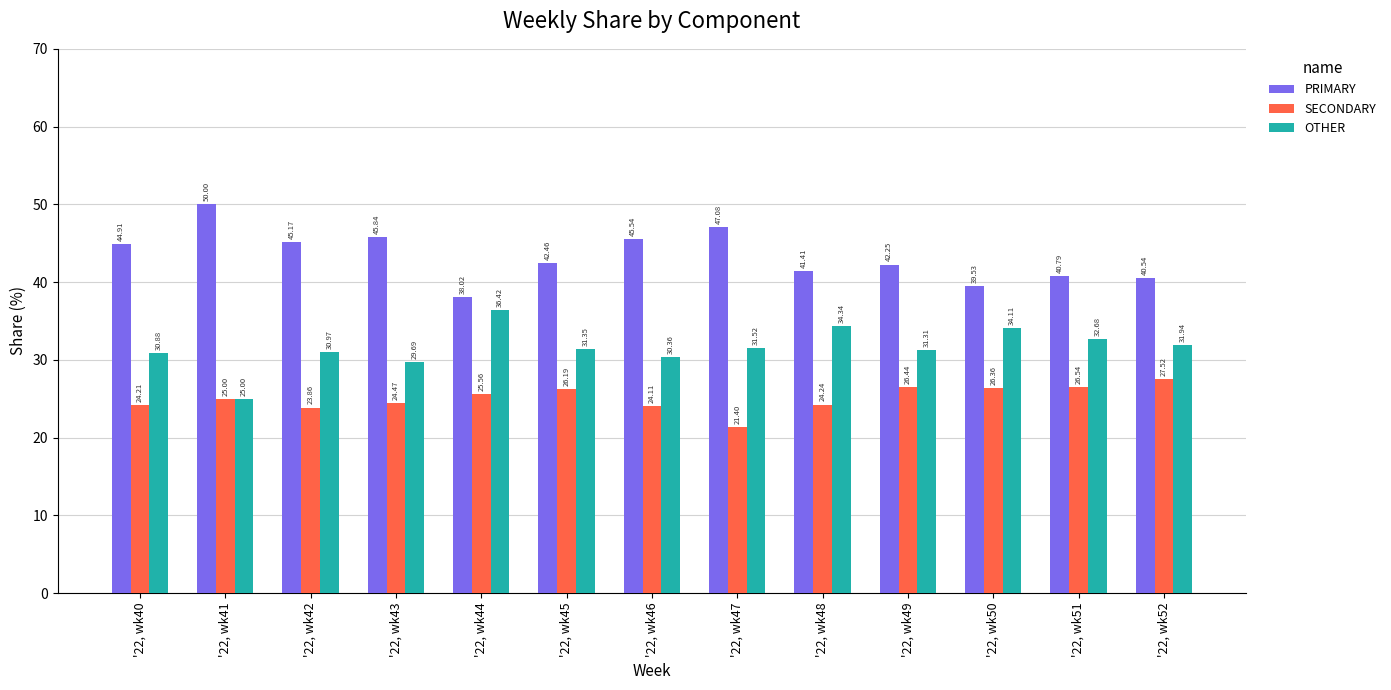

What is the value of the PRIMARY bar at the 11th from the left?

39.5